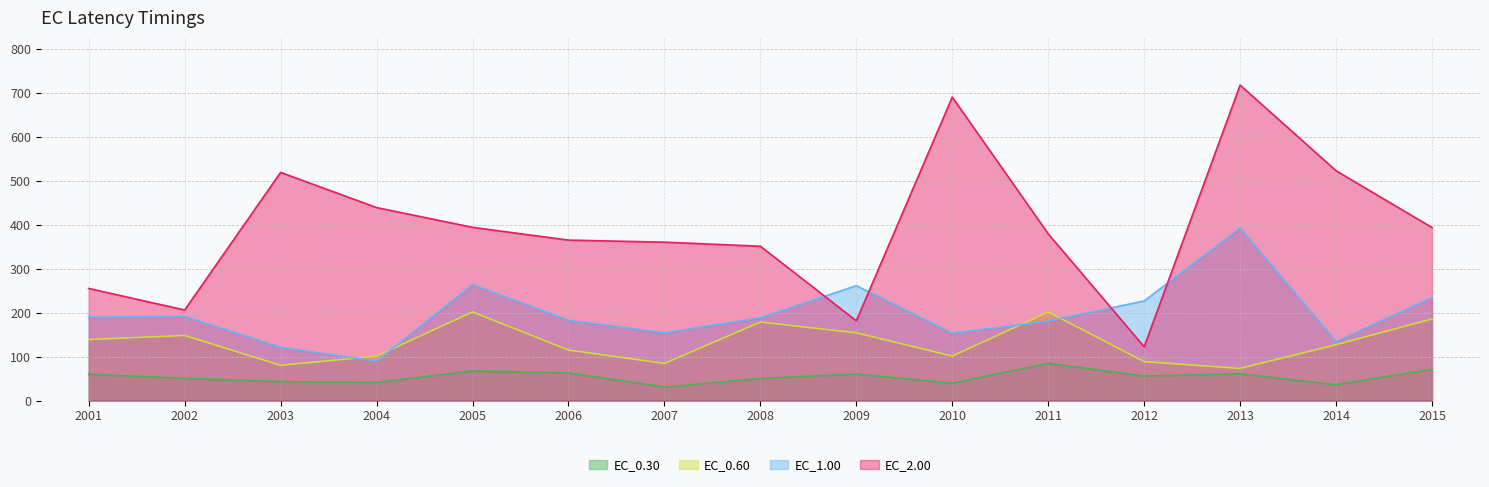

Is the value of EC_0.60 at 2013 greater than the value of EC_2.00 at 2003?

No